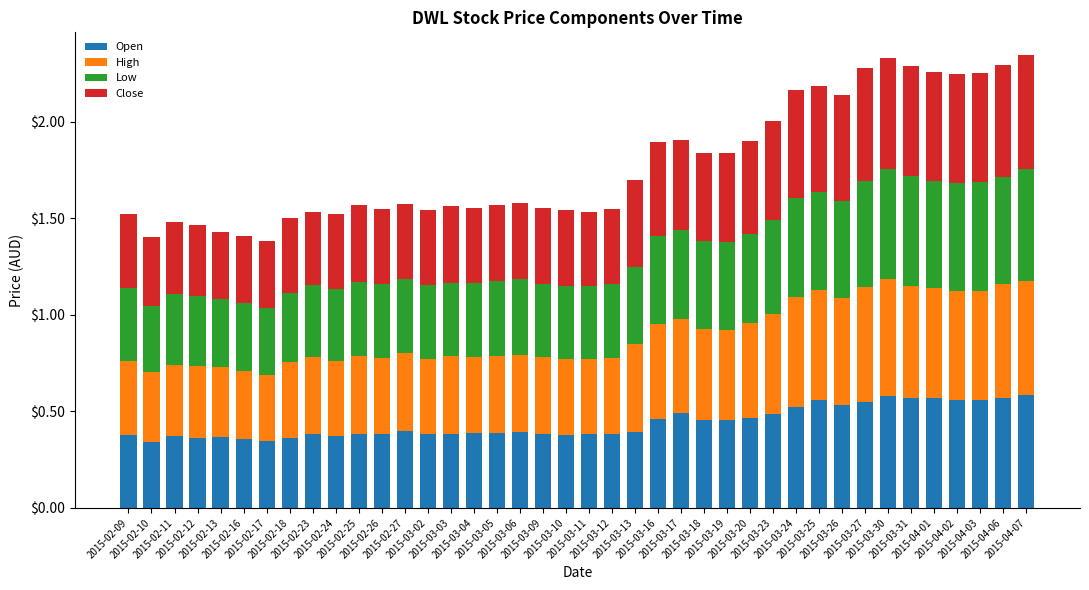

What is the total value across all series at 2015-03-27?

2.3